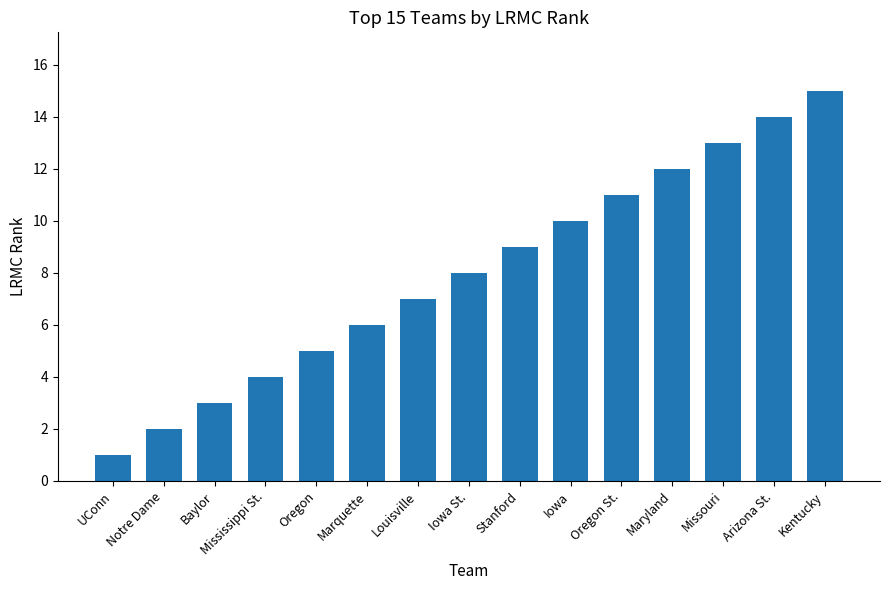

What value does the data have at Arizona St.?

14